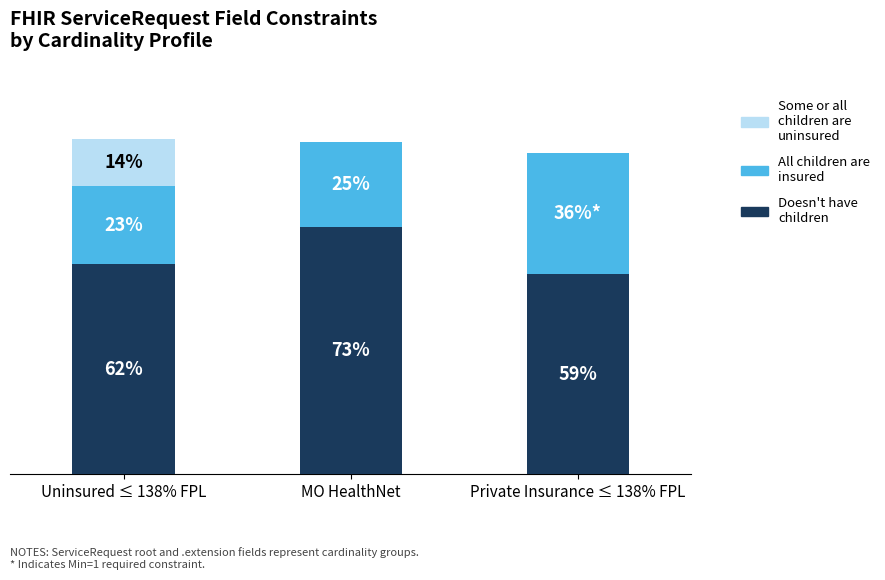

Which category has the highest value in the Doesn't have children series?

MO HealthNet